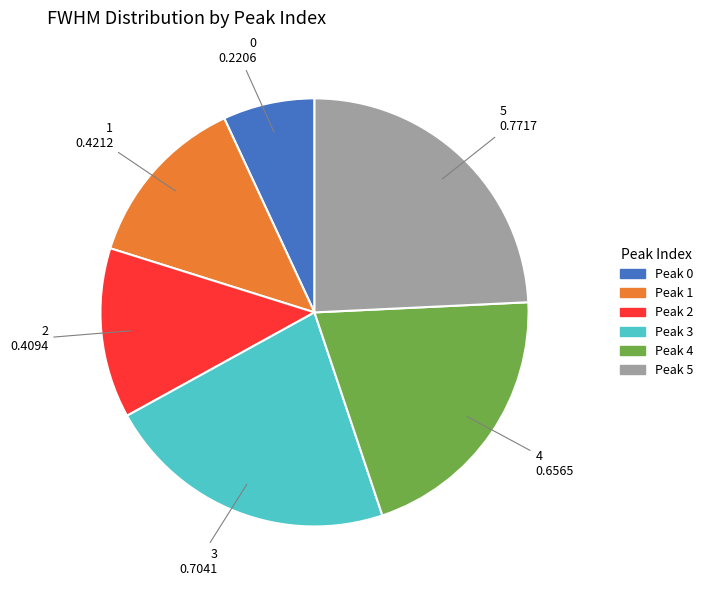

Is there any slice that represents more than half of the pie?

No